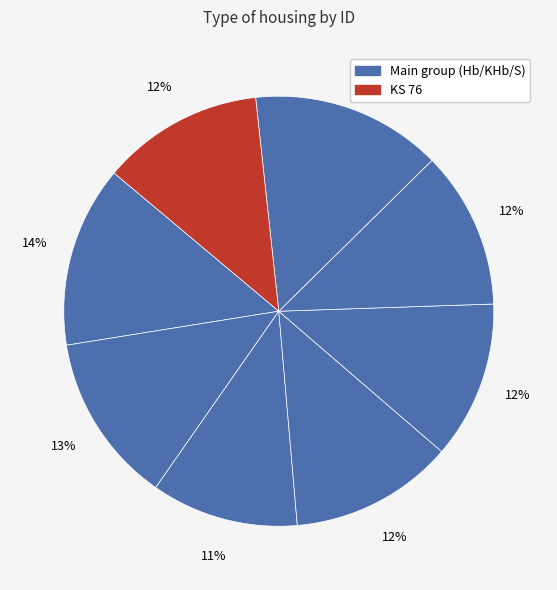

How many segments does this pie chart have?

8